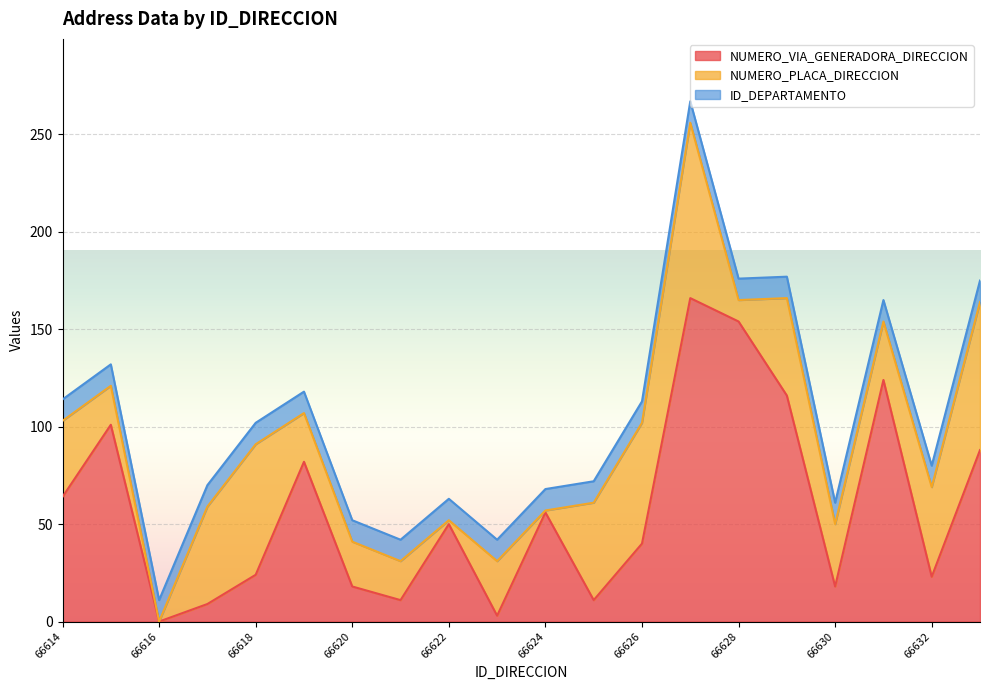

Does the chart display data point markers on the line(s)?

No